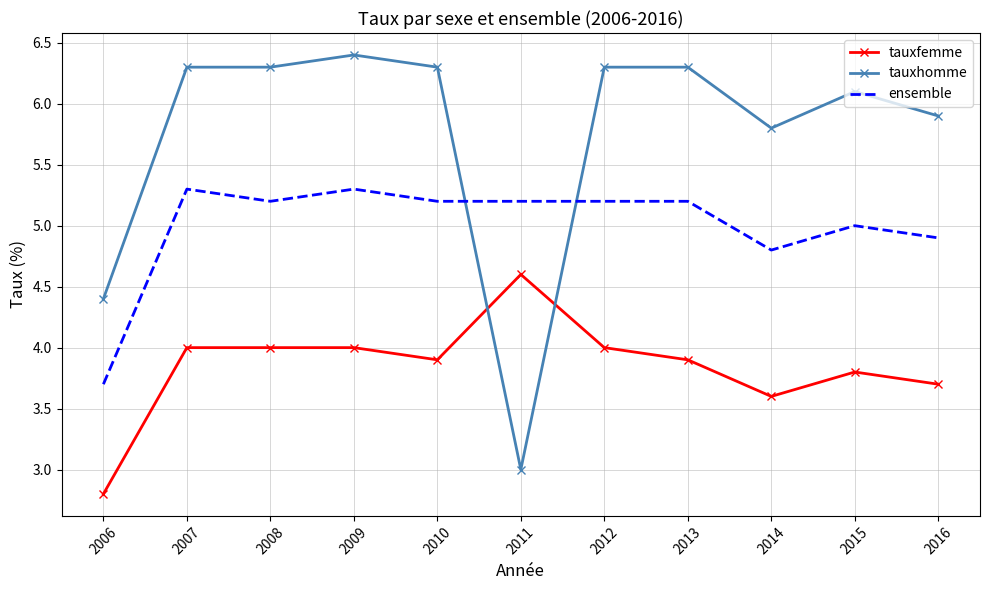

What is the difference between the highest and lowest values at 2016?

2.2